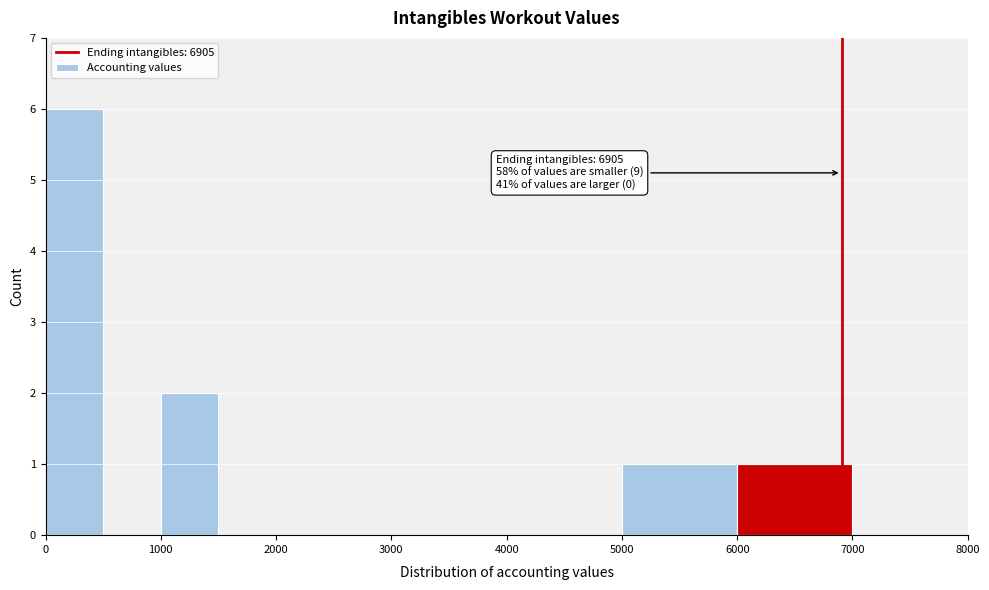

Which range on the x-axis has the tallest bar?

0 to 500